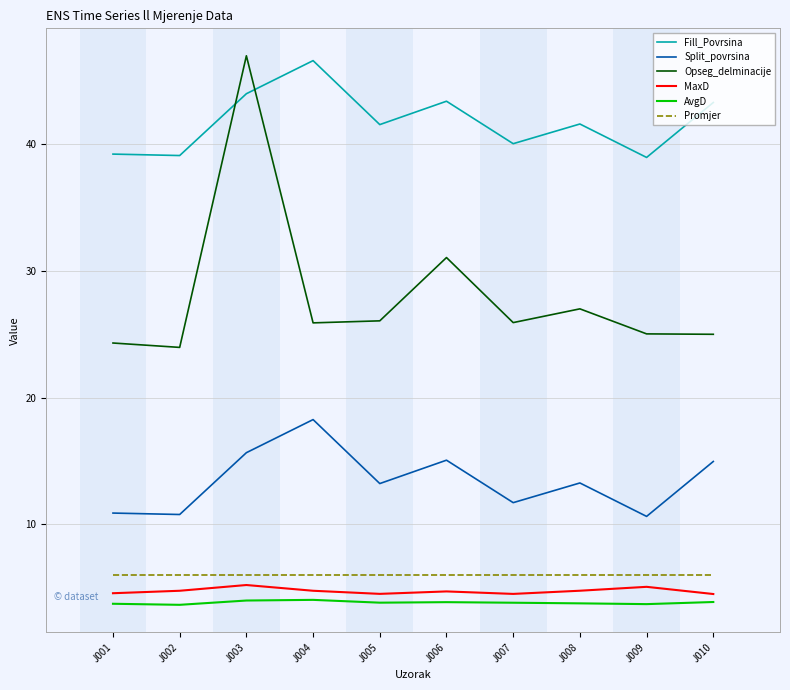

True or false: Fill_Povrsina has more than 1 points higher than both neighbors.

True